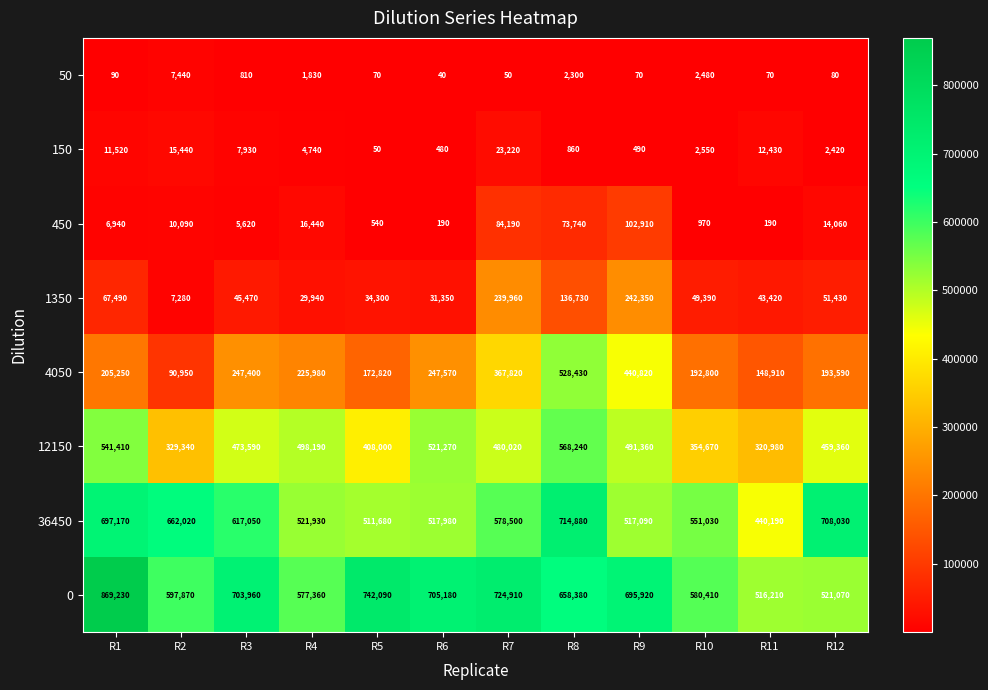

The value of 150 at R7 is 23220. True or false?

True